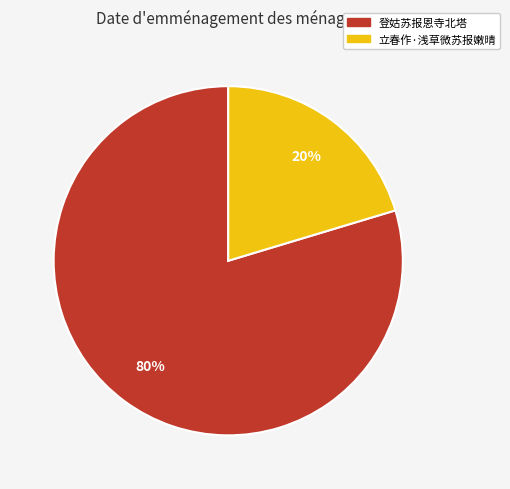

To the nearest percent, what is the average slice percentage?

50%